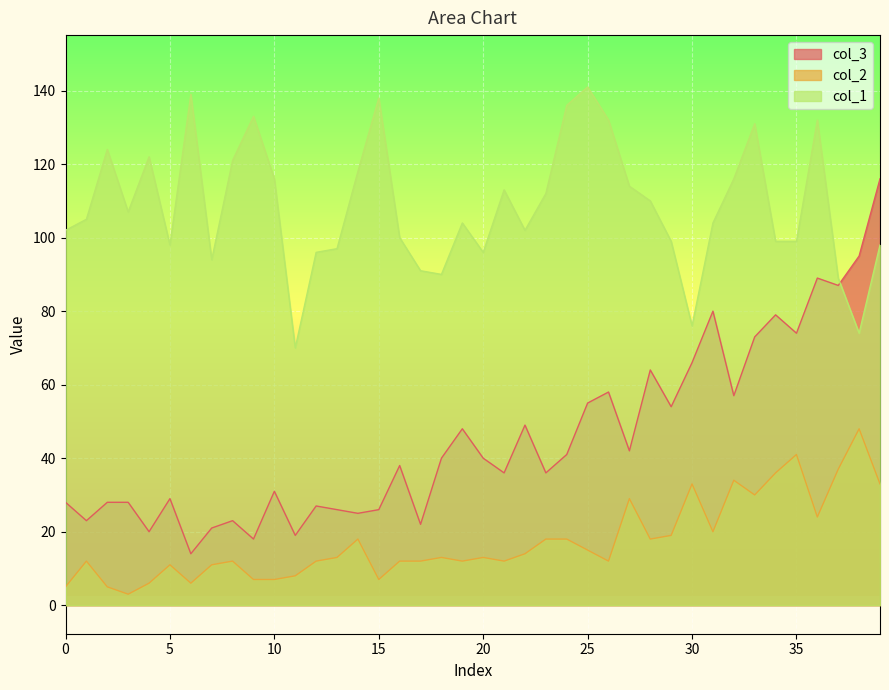

What is the average value of the col_1 series?

108